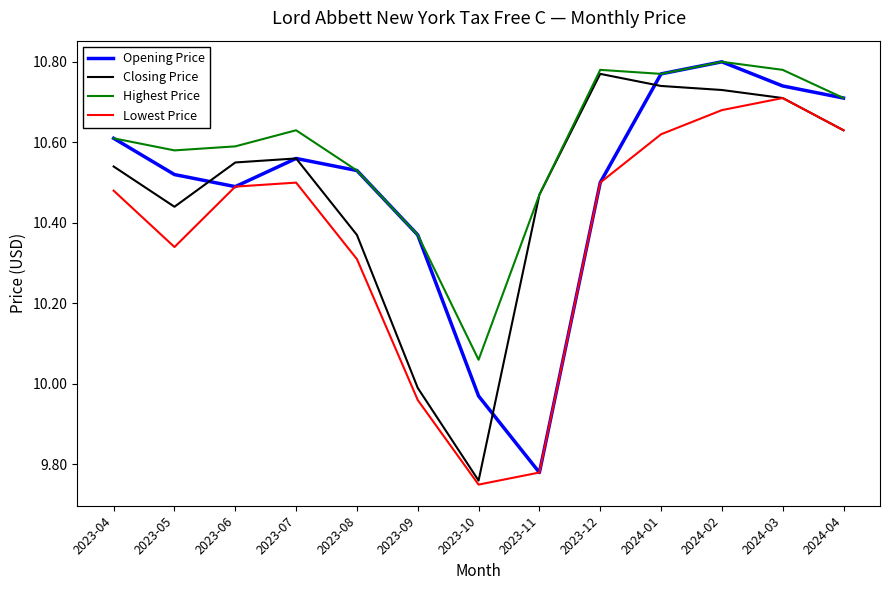

The value of Closing Price at 2023-11 is 10.5. True or false?

True